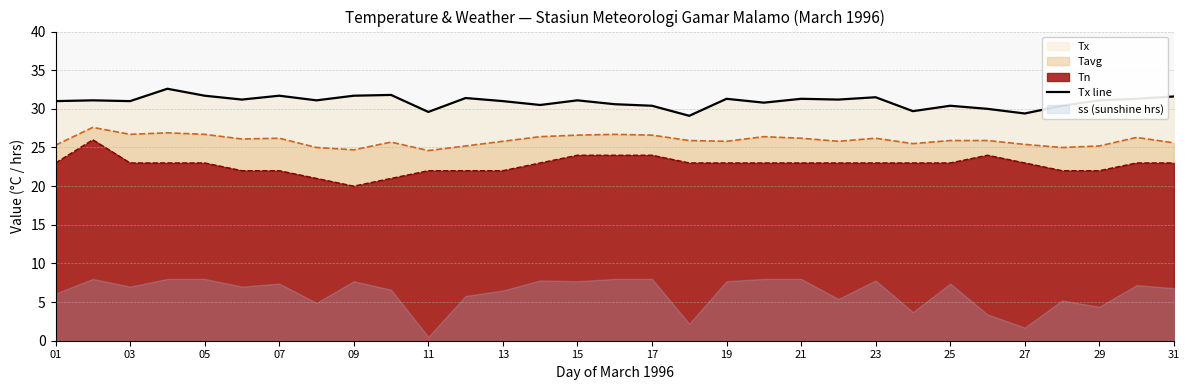

What value does the Tavg series have at 15?

26.6